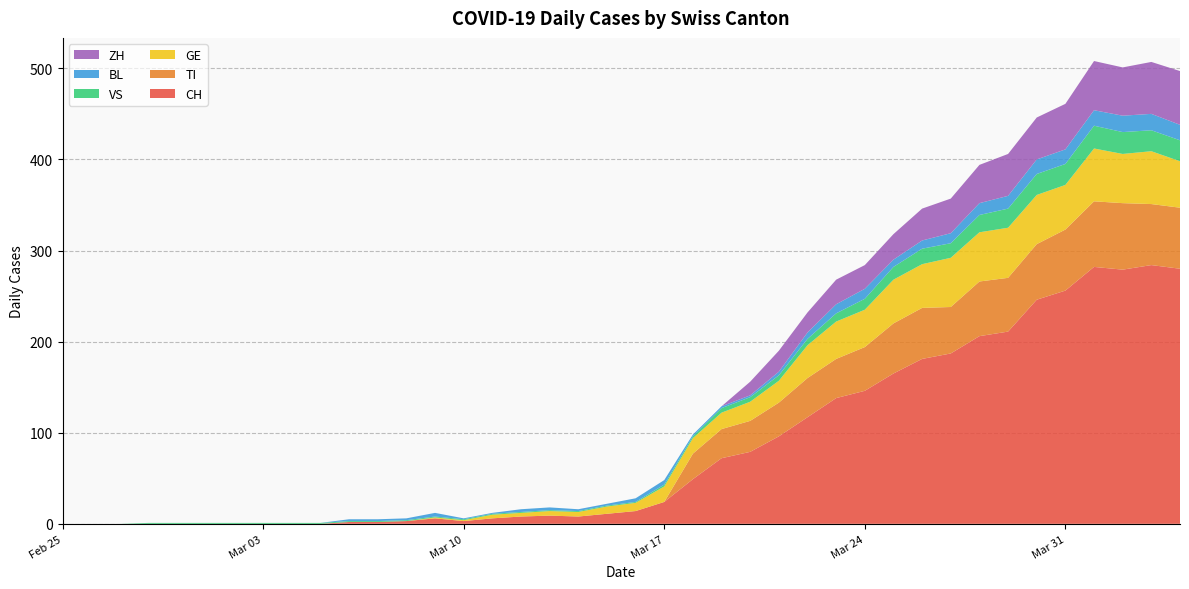

Reading left to right, extract all data points from this chart.

CH: 0	0	0	0	0	0	0	0	0	0	2	2	3	6	3	6	8	9	8	11	14	24	49	72	79	96	117	138	146	165	181	187	206	211	246	256	282	279	284	280
TI: 0	0	0	0	0	0	0	0	0	0	0	0	0	0	0	0	0	0	0	0	0	0	28	32	34	37	43	43	48	55	56	51	60	59	61	67	72	73	67	67
GE: 0	0	0	0	0	0	0	0	0	0	0	0	0	1	1	4	4	5	5	8	9	17	17	18	21	24	36	41	41	48	48	54	54	55	54	49	58	54	58	51
VS: 0	0	0	1	1	1	1	1	1	1	1	1	1	1	1	1	1	1	1	1	1	2	2	5	5	6	7	9	12	14	17	16	19	21	23	23	25	24	23	23
BL: 0	0	0	0	0	0	0	0	0	0	2	2	2	4	1	1	3	3	2	2	4	5	2	2	2	4	7	10	11	8	9	11	13	14	16	16	17	18	18	17
ZH: 0	0	0	0	0	0	0	0	0	0	0	0	0	0	0	0	0	0	0	0	0	0	0	0	15	23	22	27	26	28	35	38	42	46	46	50	54	53	57	59